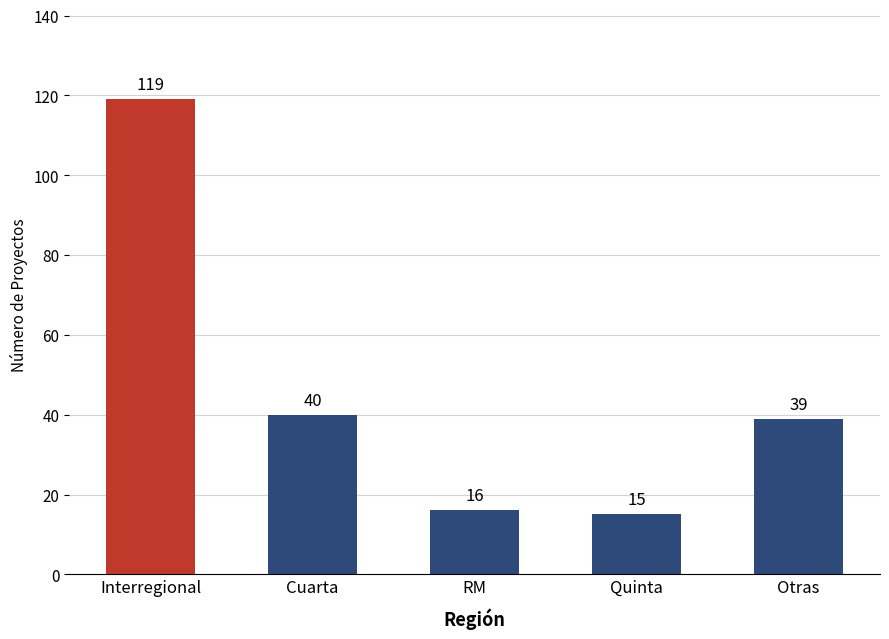

At which category does the chart reach its minimum across all series?

Quinta